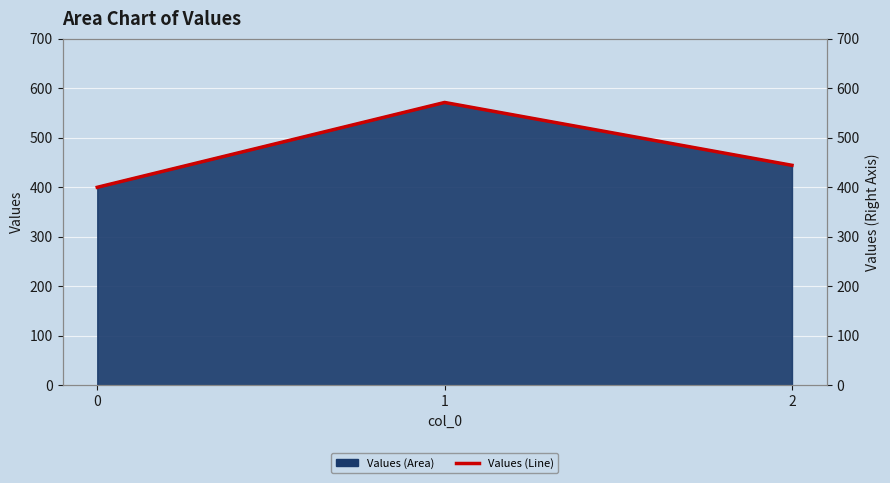

Rank the categories by value from highest to lowest.

1, 2, 0